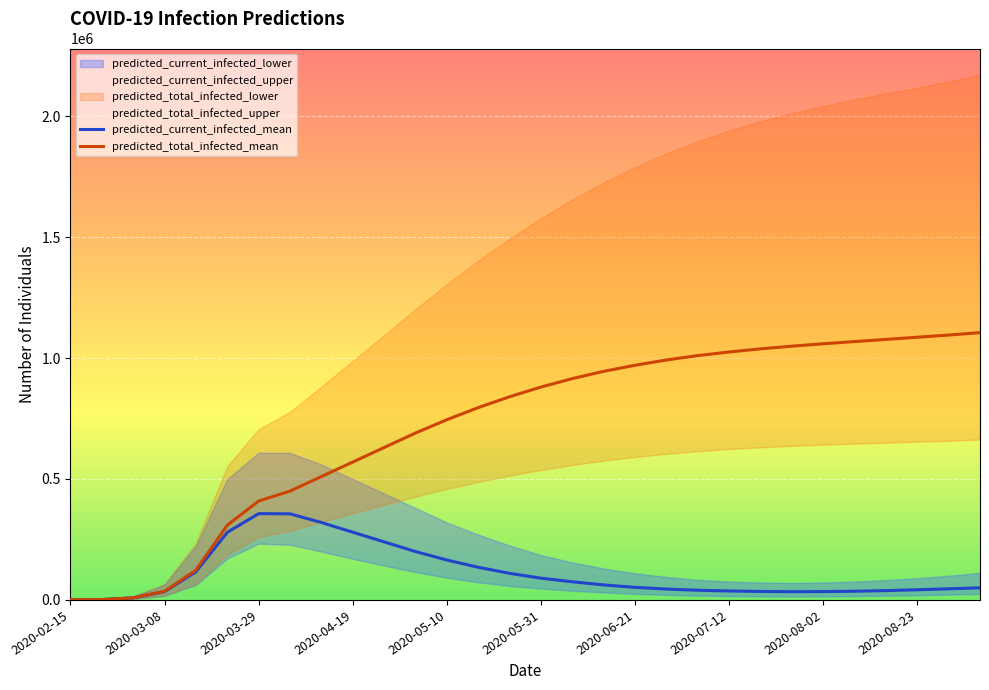

What is the highest value of the predicted_current_infected_mean series?

356641